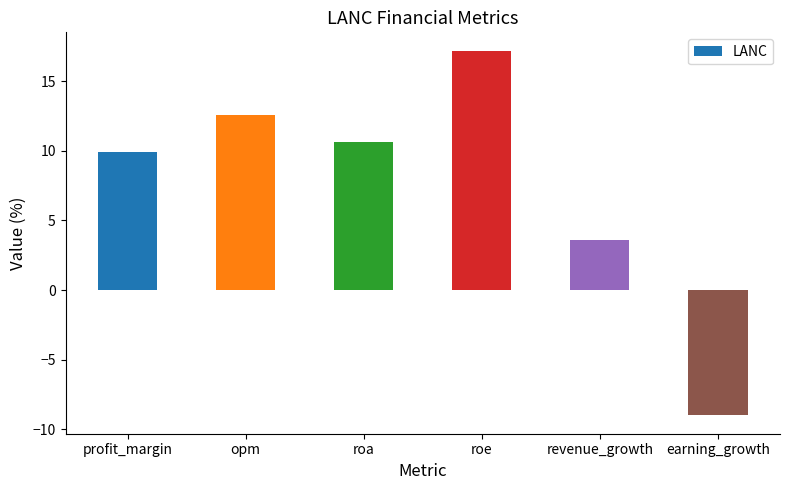

Rank the categories by value from highest to lowest.

roe, opm, roa, profit_margin, revenue_growth, earning_growth